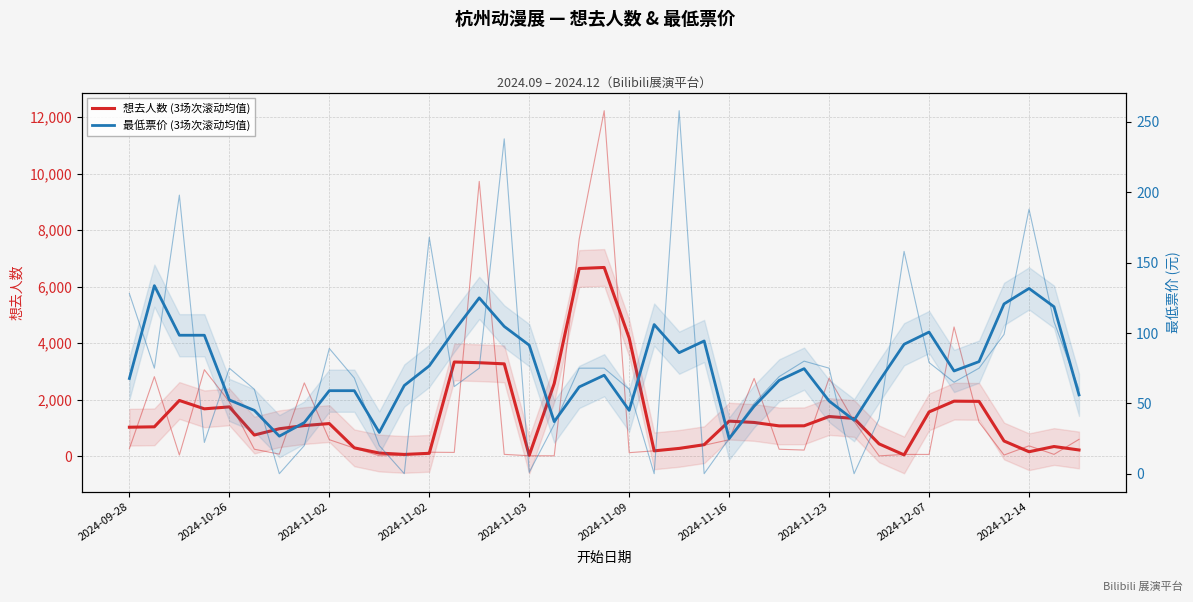

Which series changed the most between 2024-11-23 and 2024-12-14?

想去人数 (3场次滚动均值)